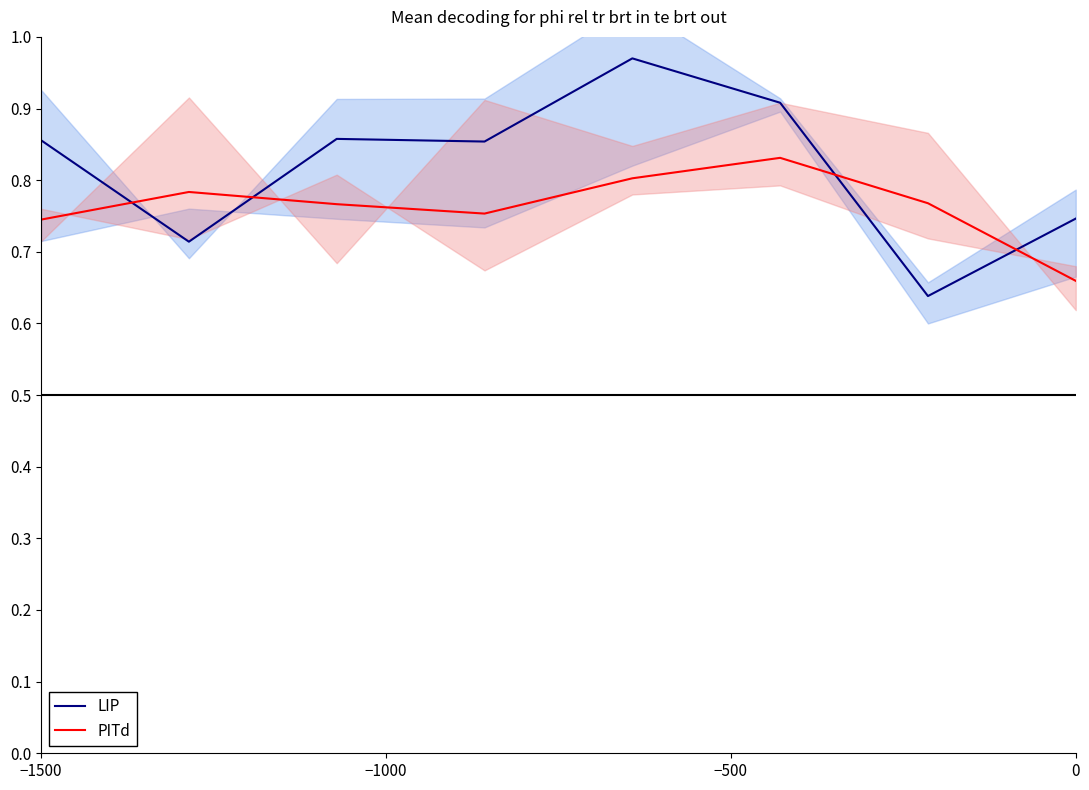

At 0, list the series in order from smallest to largest.

PITd, LIP